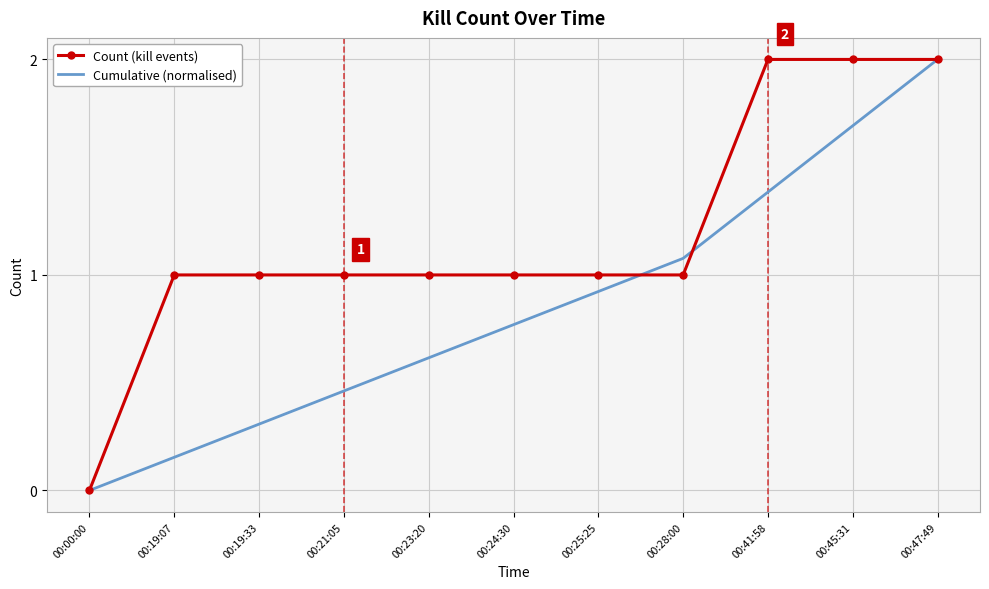

The Cumulative (normalised) series shows 1.4 at 00:41:58. True or false?

True